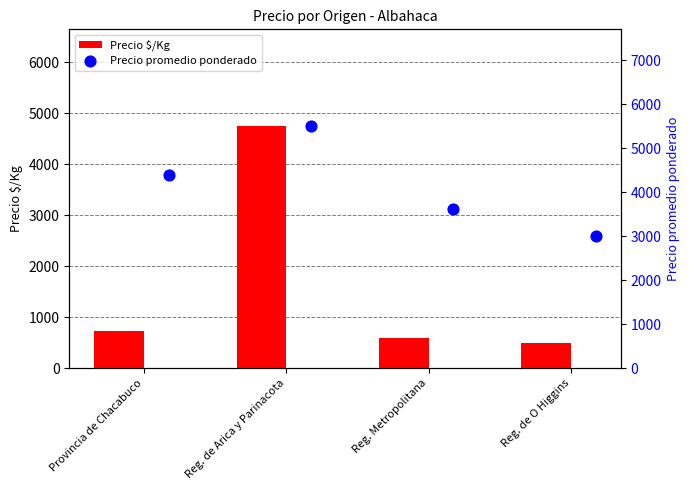

Which series has the largest total across all categories?

Precio promedio ponderado